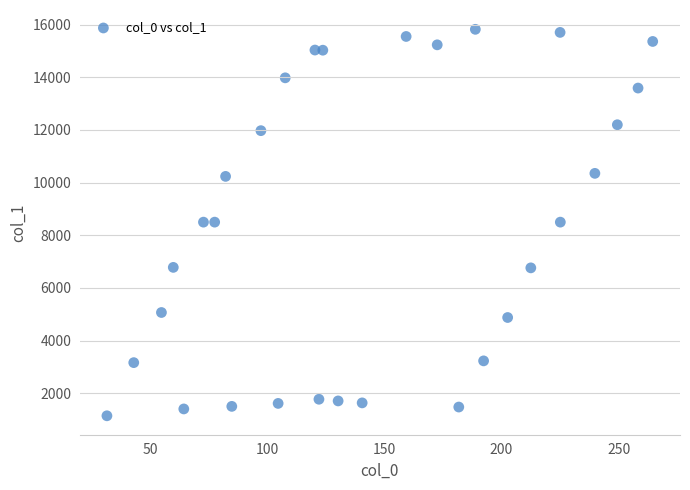

What is the range of Y values (max minus min)?

14673.2